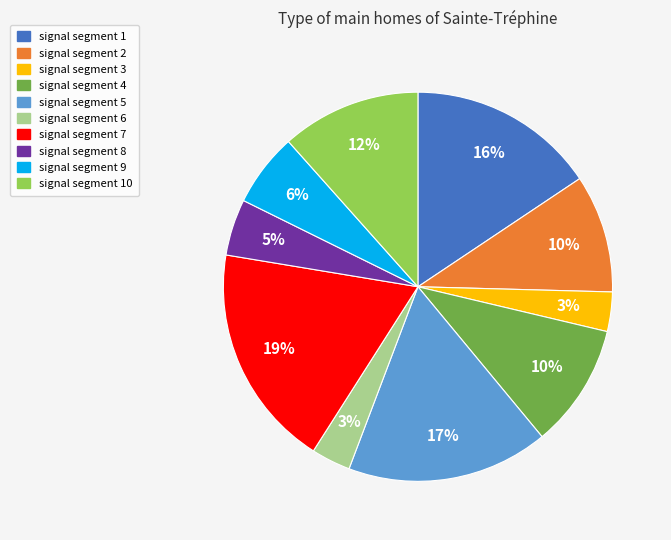

How many segments does this pie chart have?

10